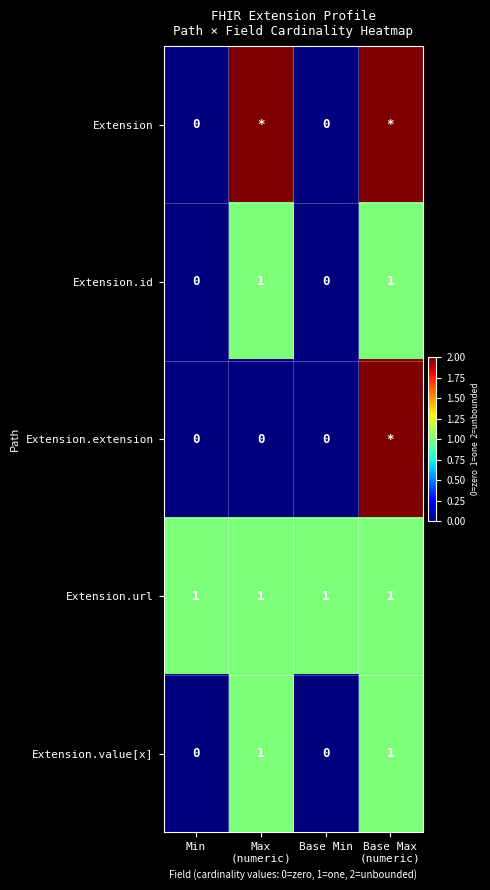

Count the Extension.value[x] values in the range 0 to 1.

4